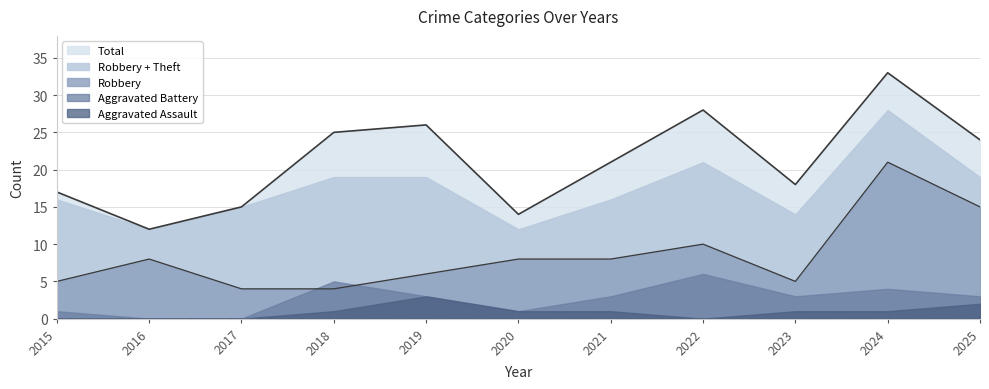

At which category does the chart reach its minimum across all series?

2016